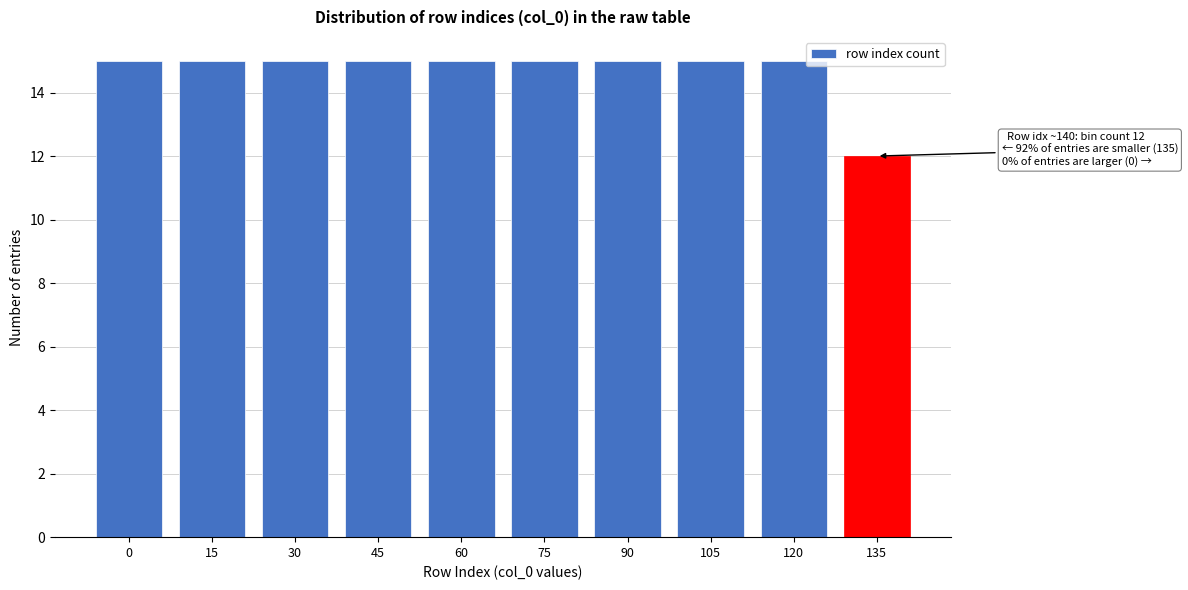

Reading right to left, what are all the values shown in this chart?

12	15	15	15	15	15	15	15	15	15